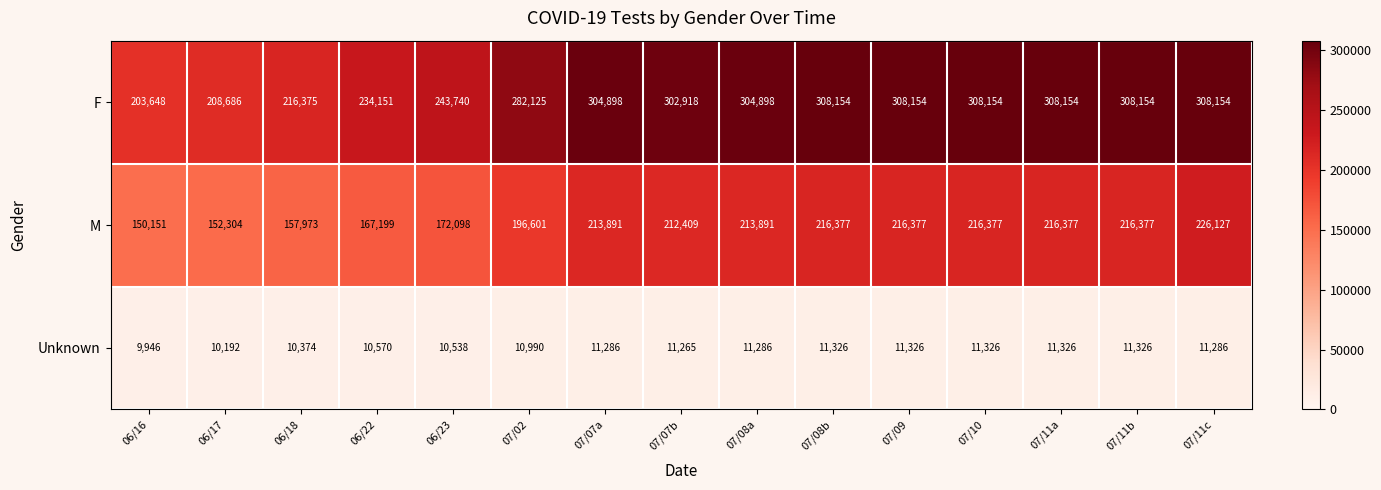

Is it true that M equals 149360 at 07/11a?

False